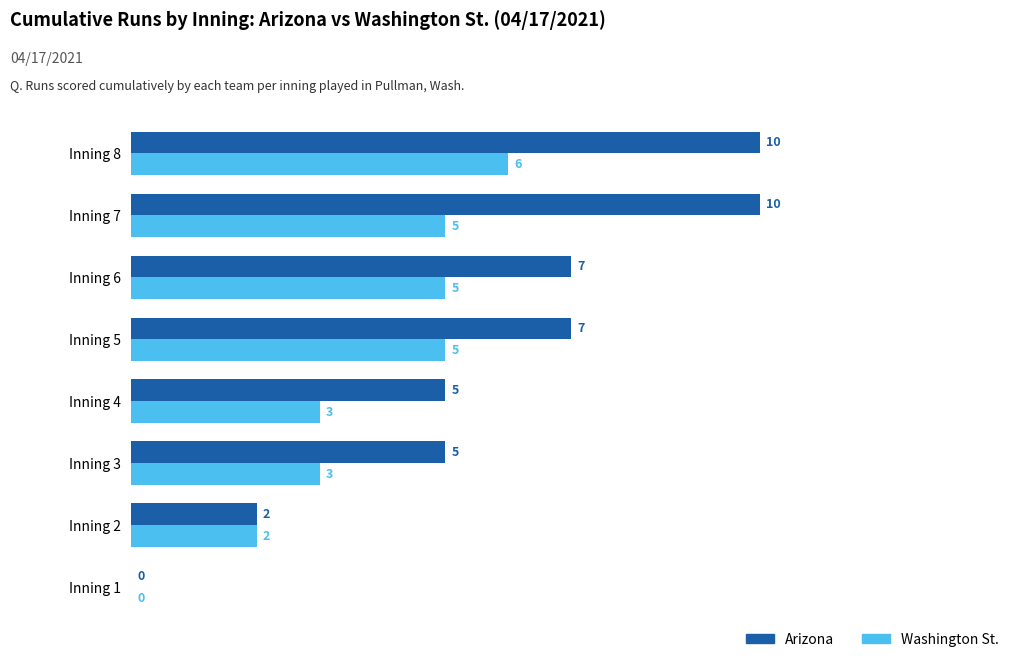

True or false: Washington St. has a value of 3 at Inning 1.

False